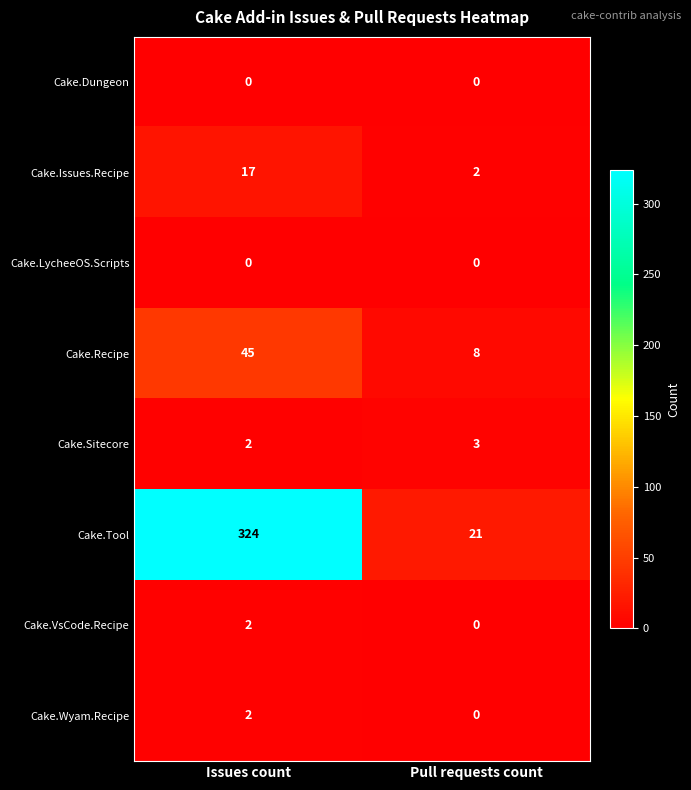

Which series has the largest range (max minus min)?

Cake.Tool